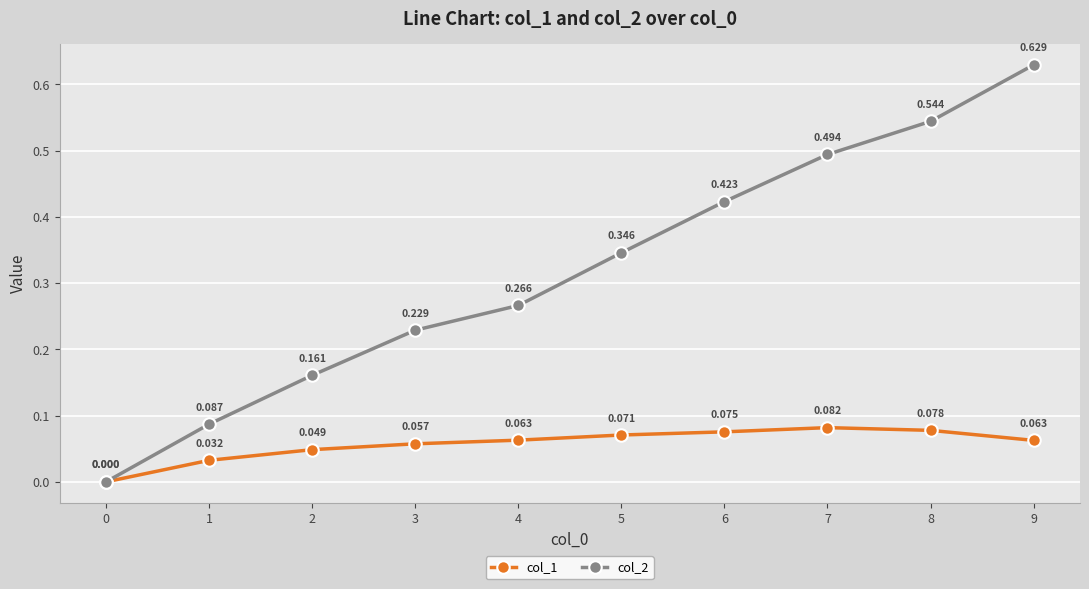

Is the value of col_2 at 0 greater than the value of col_1 at 2?

No